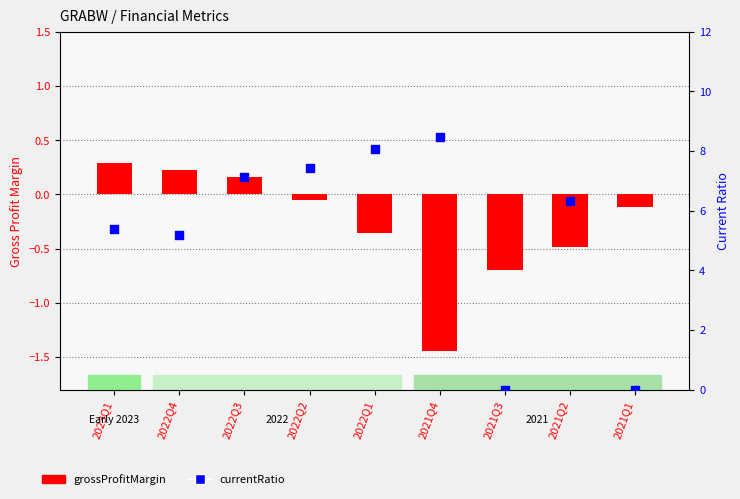

At which category is the sum across all series the highest?

2022Q1